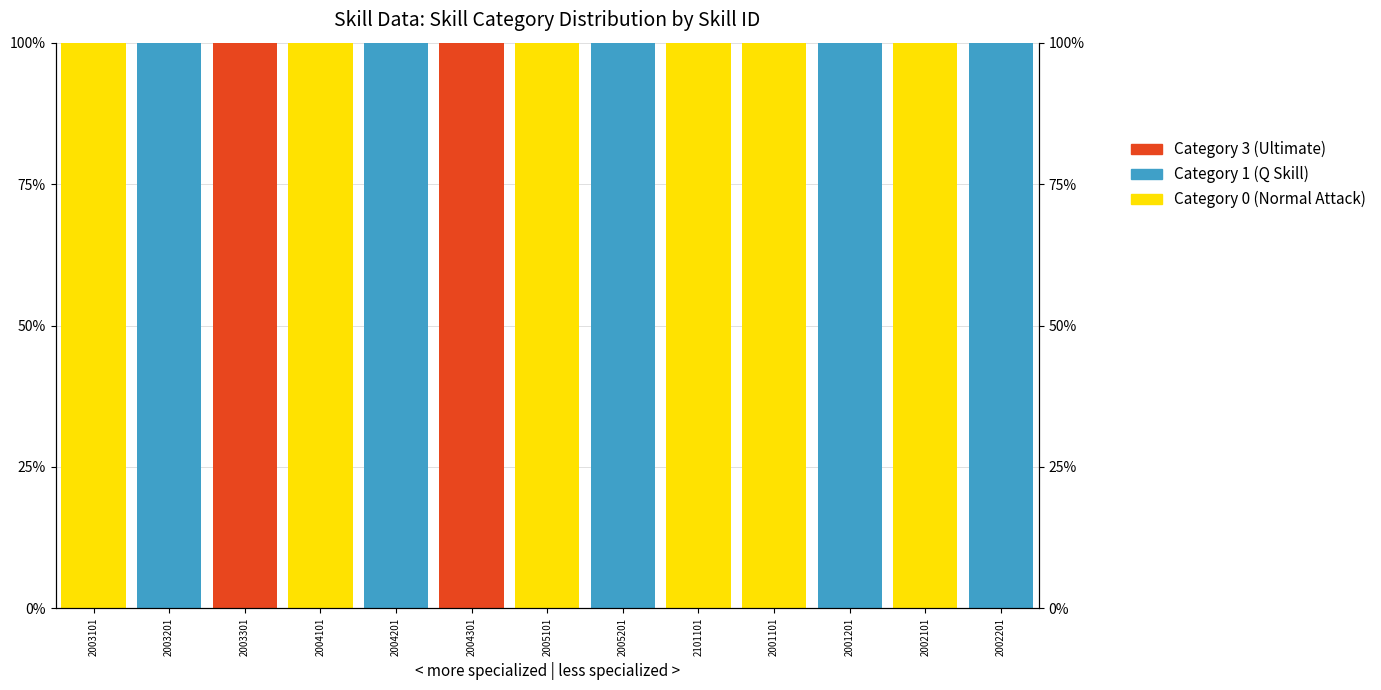

True or false: Black has a value of -54 at 2002201.

False